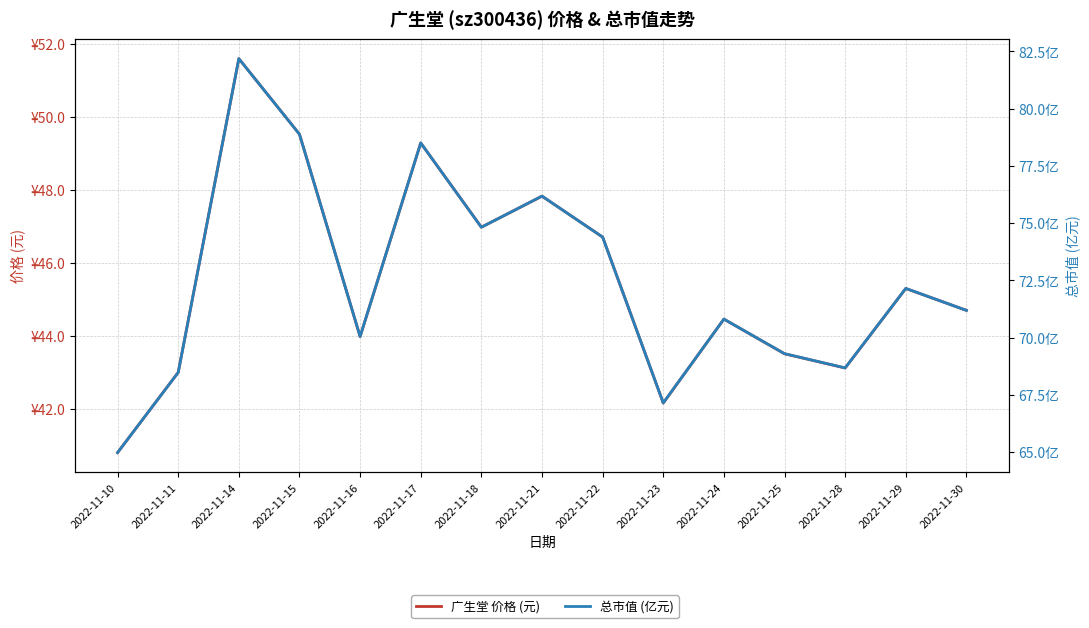

True or false: 总市值 (亿元) and 广生堂 价格 (元) cross at least once.

False